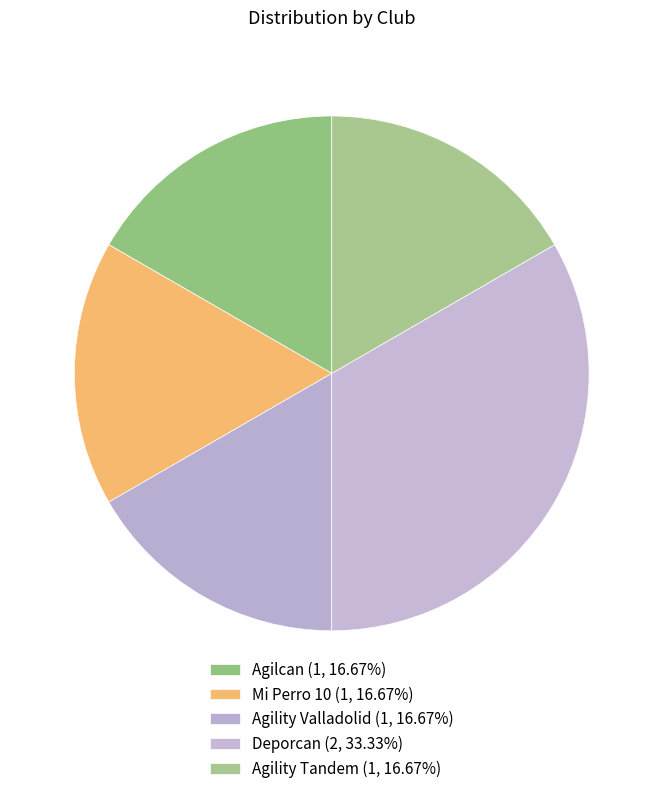

How many slices are in this pie chart?

5